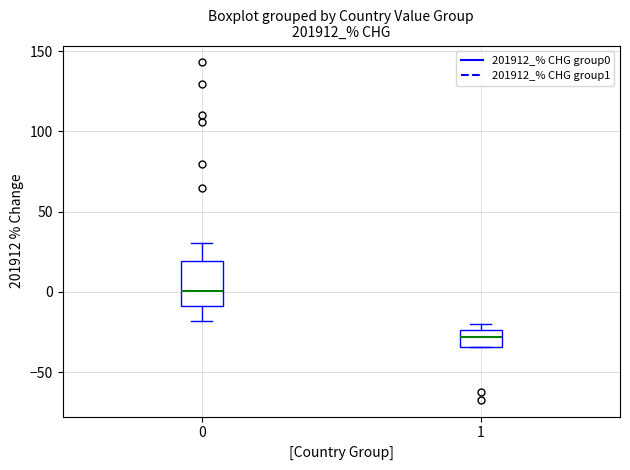

Reading left to right, transcribe this box plot: for each box, give where its median line is, the range the box spans, and where its two whiskers end, as read against the y-axis. The values are not printed on the chart, so give them approximately, as read against the axis.

0: median 0, box -10 to 20, whiskers -20 to 30
1: median -30, box -35 to -25, whiskers -35 to -20